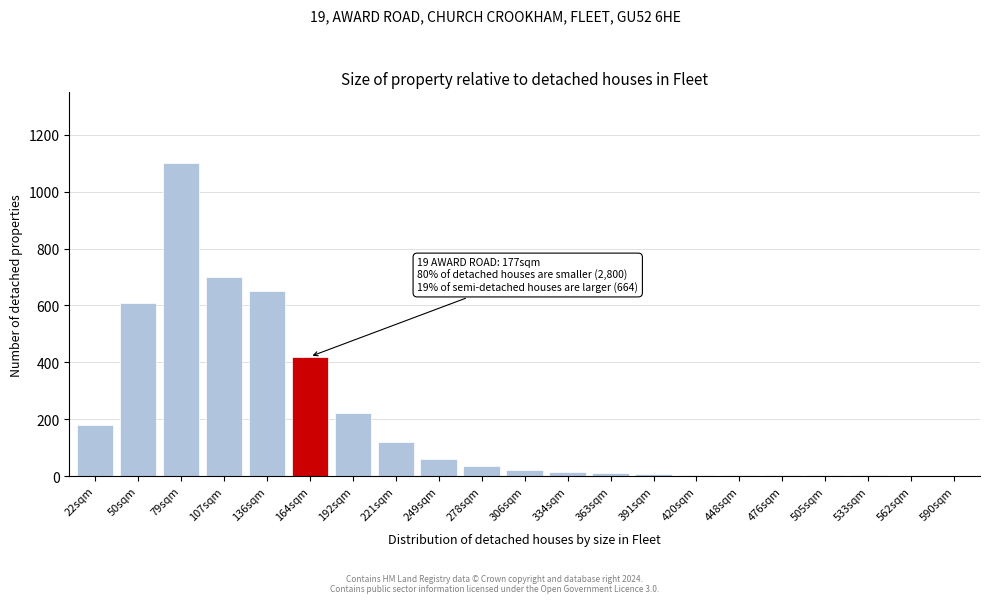

True or false: the data shows 20 at 306sqm.

True